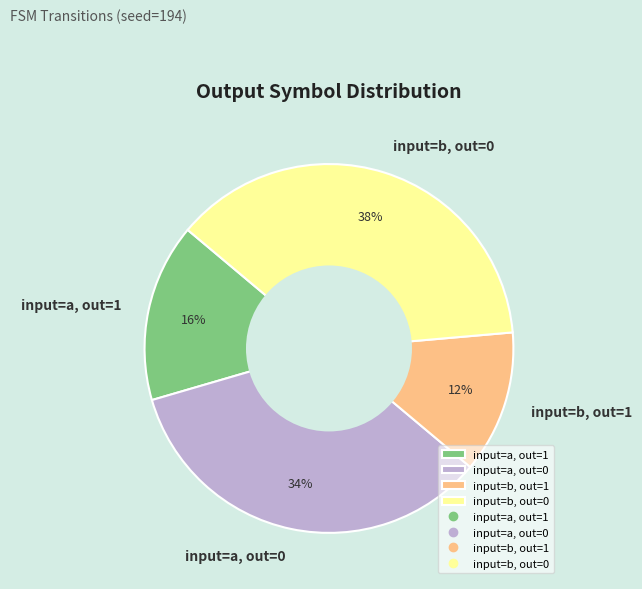

True or false: input=b, out=0 accounts for 38% of the total.

True